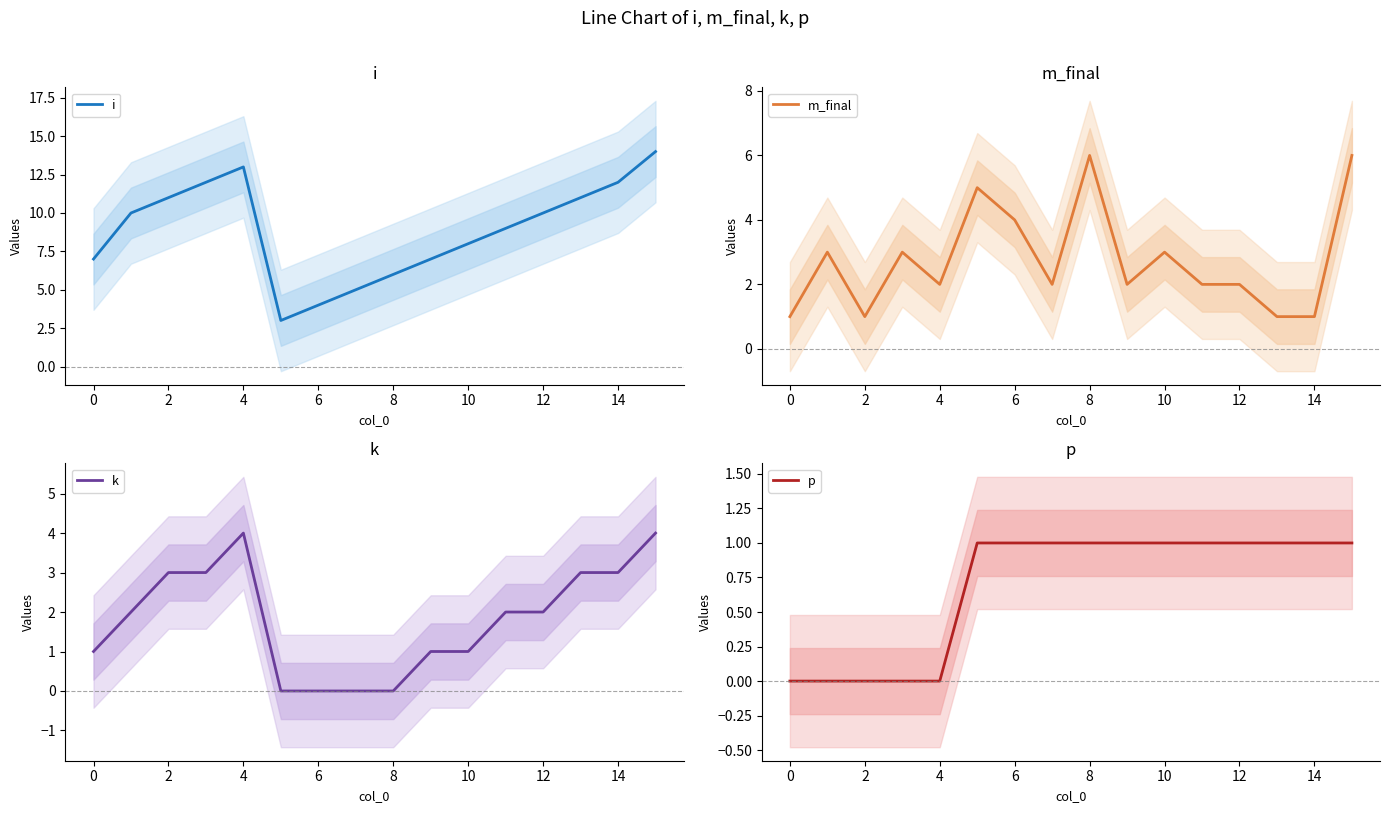

At which category does the chart reach its peak across all series?

15